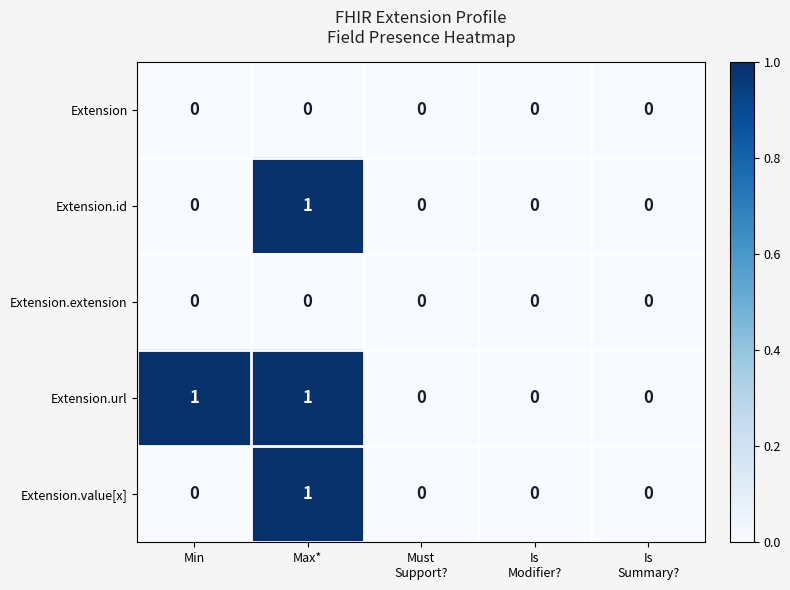

The value of Extension.url at Min is 1. True or false?

True